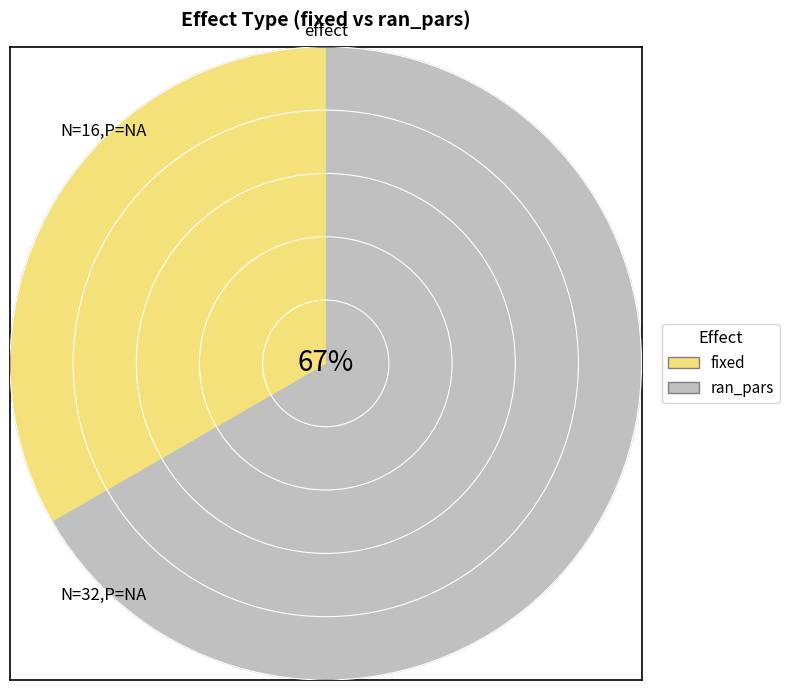

To the nearest percent, what is the average slice percentage?

50%